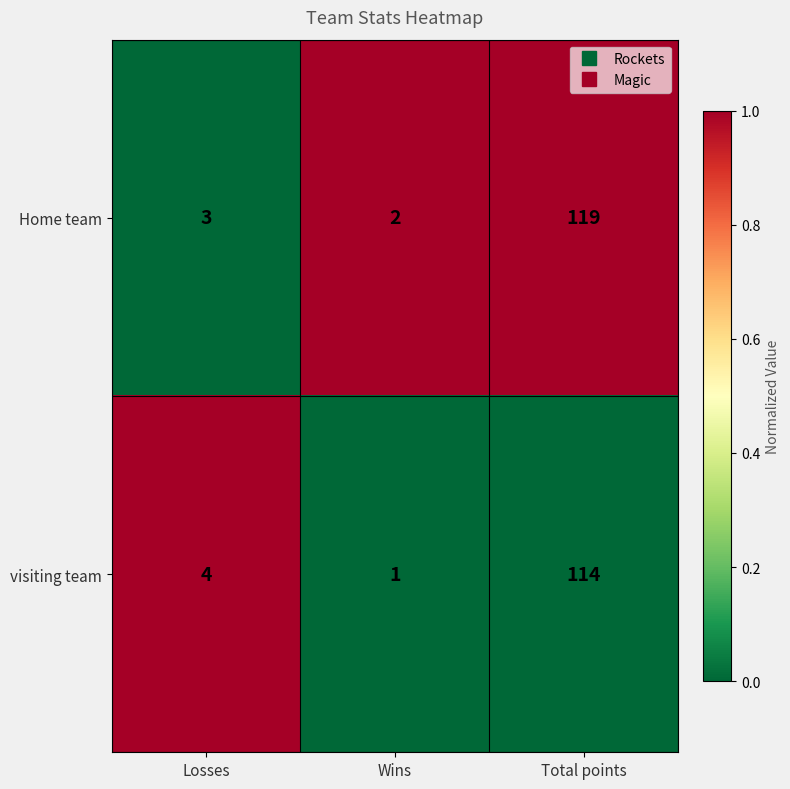

Reading right to left, what are all the values shown in this chart?

Home team: Total points=119	Wins=2	Losses=3
visiting team: Total points=114	Wins=1	Losses=4